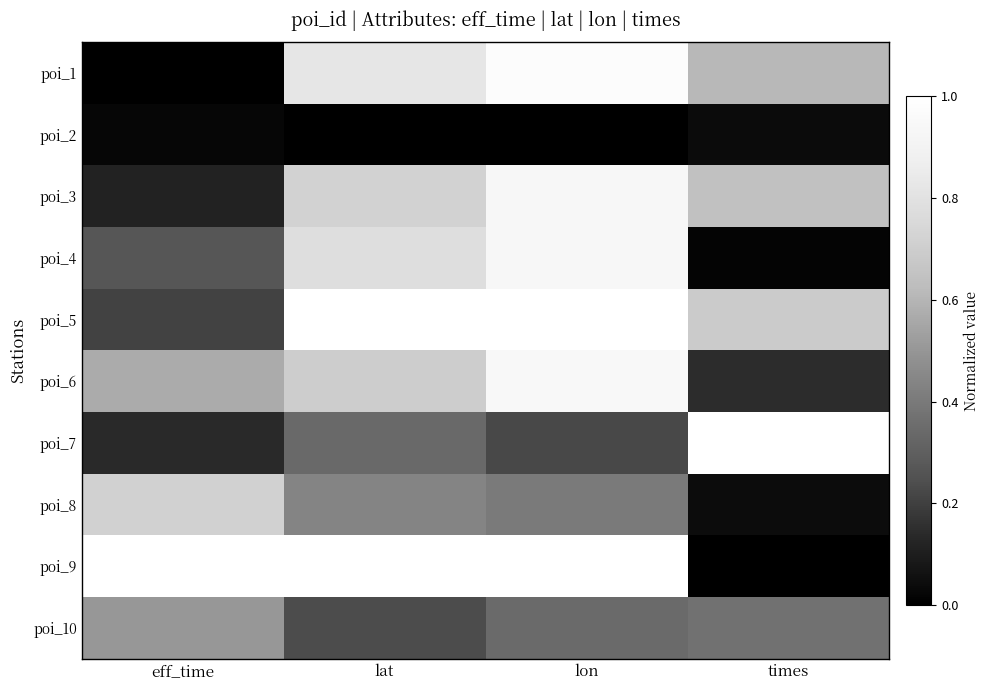

How many categories are shown in the chart?

4